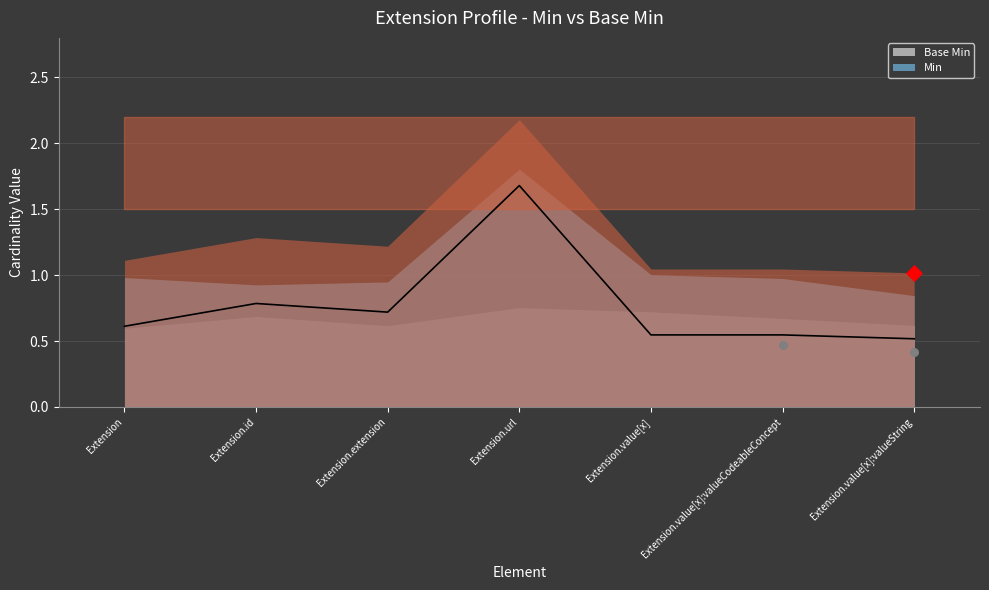

What are all the series names shown in the legend?

Min, Base Min